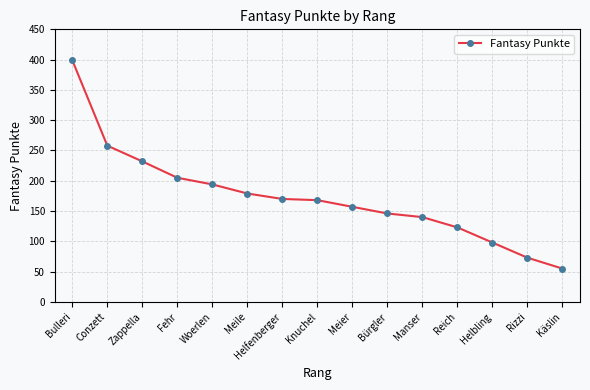

What is the sum of the values at Helfenberger and Woerlen?

364